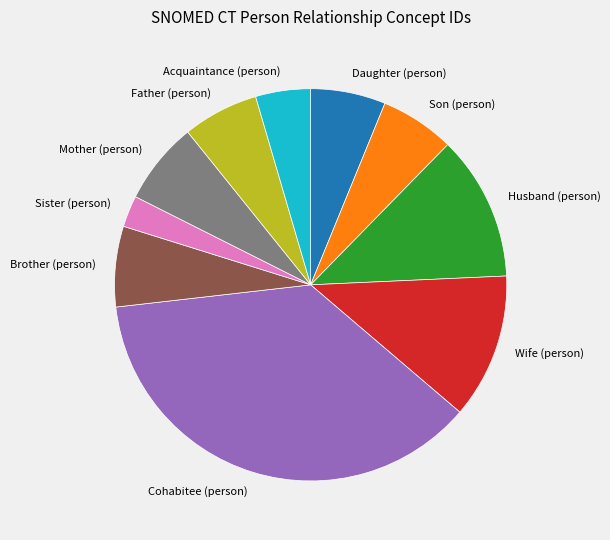

How many slices are in this pie chart?

10